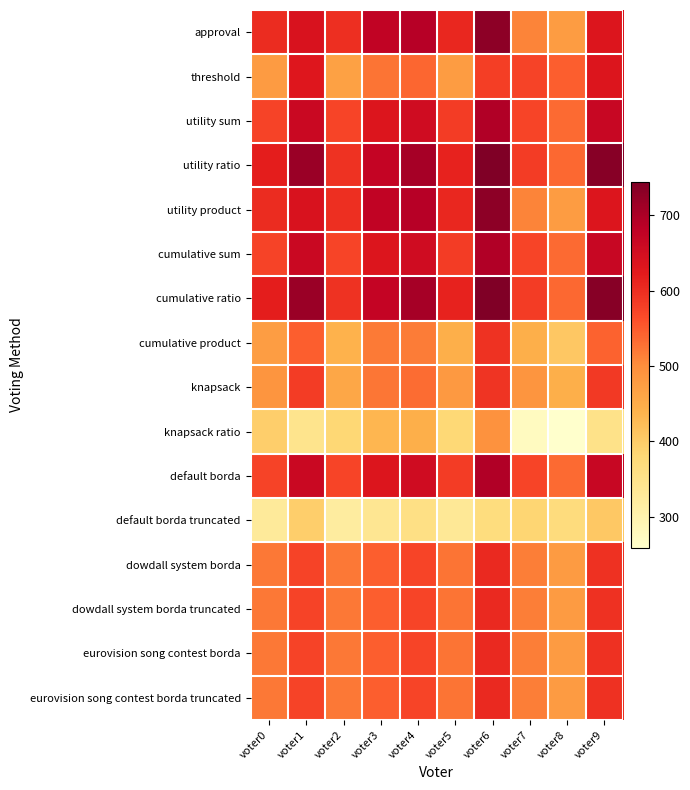

Reading right to left, list all the values displayed in this chart.

approval: voter9=633	voter8=475	voter7=510	voter6=731	voter5=608	voter4=689	voter3=676	voter2=598	voter1=640	voter0=601
threshold: voter9=633	voter8=546	voter7=575	voter6=581	voter5=475	voter4=539	voter3=525	voter2=469	voter1=630	voter0=478
utility sum: voter9=666	voter8=534	voter7=572	voter6=695	voter5=583	voter4=654	voter3=634	voter2=573	voter1=664	voter0=575
utility ratio: voter9=736	voter8=537	voter7=583	voter6=745	voter5=613	voter4=706	voter3=671	voter2=594	voter1=717	voter0=619
utility product: voter9=633	voter8=475	voter7=510	voter6=731	voter5=608	voter4=689	voter3=676	voter2=598	voter1=640	voter0=601
cumulative sum: voter9=666	voter8=534	voter7=572	voter6=695	voter5=583	voter4=654	voter3=634	voter2=573	voter1=664	voter0=575
cumulative ratio: voter9=736	voter8=537	voter7=583	voter6=745	voter5=613	voter4=706	voter3=671	voter2=594	voter1=717	voter0=619
cumulative product: voter9=543	voter8=408	voter7=445	voter6=593	voter5=446	voter4=518	voter3=520	voter2=440	voter1=547	voter0=474
knapsack: voter9=587	voter8=446	voter7=487	voter6=591	voter5=481	voter4=532	voter3=523	voter2=458	voter1=582	voter0=487
knapsack ratio: voter9=353	voter8=258	voter7=274	voter6=492	voter5=378	voter4=445	voter3=434	voter2=380	voter1=346	voter0=395
default borda: voter9=666	voter8=534	voter7=572	voter6=695	voter5=583	voter4=654	voter3=634	voter2=573	voter1=664	voter0=575
default borda truncated: voter9=406	voter8=369	voter7=385	voter6=367	voter5=334	voter4=358	voter3=339	voter2=320	voter1=396	voter0=327
dowdall system borda: voter9=595	voter8=478	voter7=515	voter6=605	voter5=526	voter4=572	voter3=546	voter2=522	voter1=574	voter0=522
dowdall system borda truncated: voter9=595	voter8=478	voter7=515	voter6=605	voter5=526	voter4=572	voter3=546	voter2=522	voter1=574	voter0=522
eurovision song contest borda: voter9=595	voter8=478	voter7=515	voter6=605	voter5=526	voter4=572	voter3=546	voter2=522	voter1=574	voter0=522
eurovision song contest borda truncated: voter9=595	voter8=478	voter7=515	voter6=605	voter5=526	voter4=572	voter3=546	voter2=522	voter1=574	voter0=522